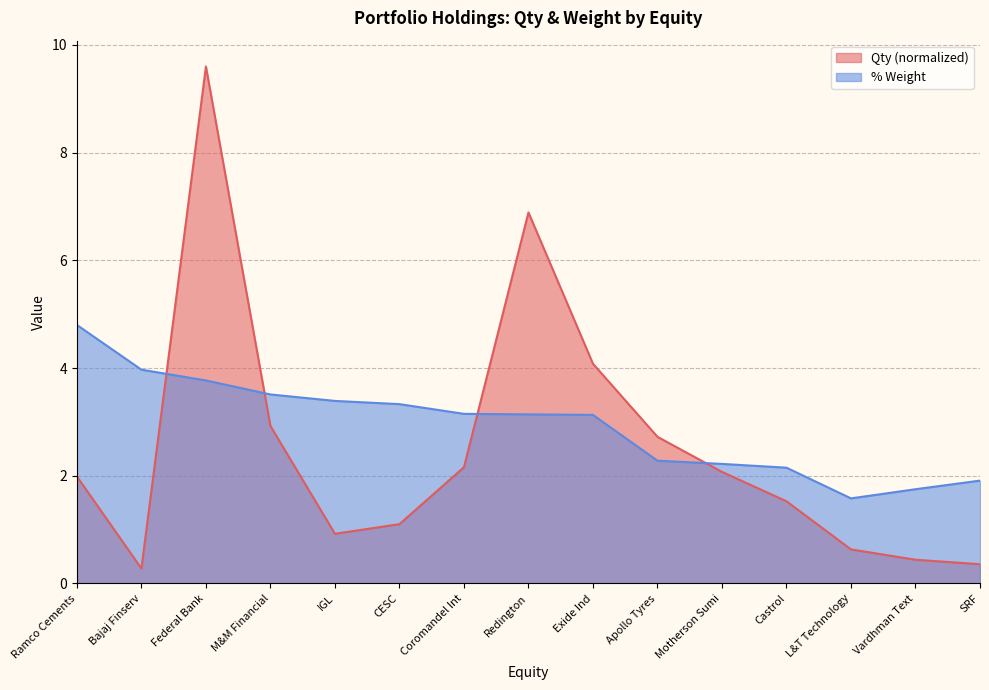

What is the approximate value of Qty (normalized) at Redington?

6.9